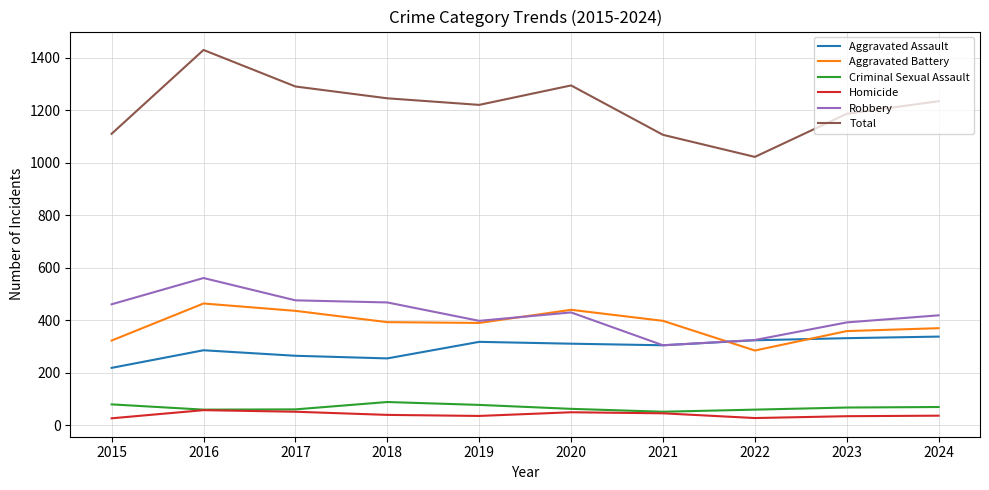

Which series has the largest range (max minus min)?

Total